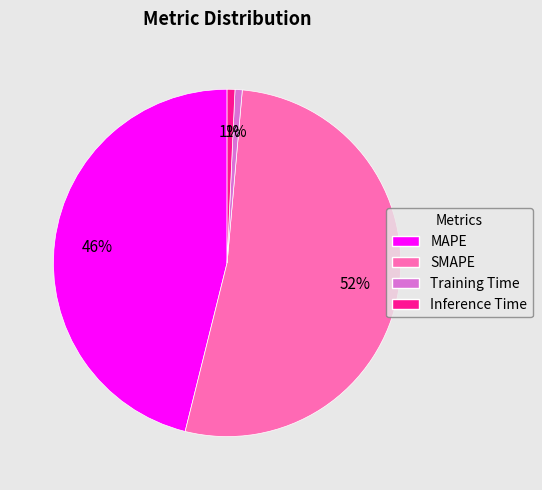

True or false: Training Time accounts for 9% of the total.

False